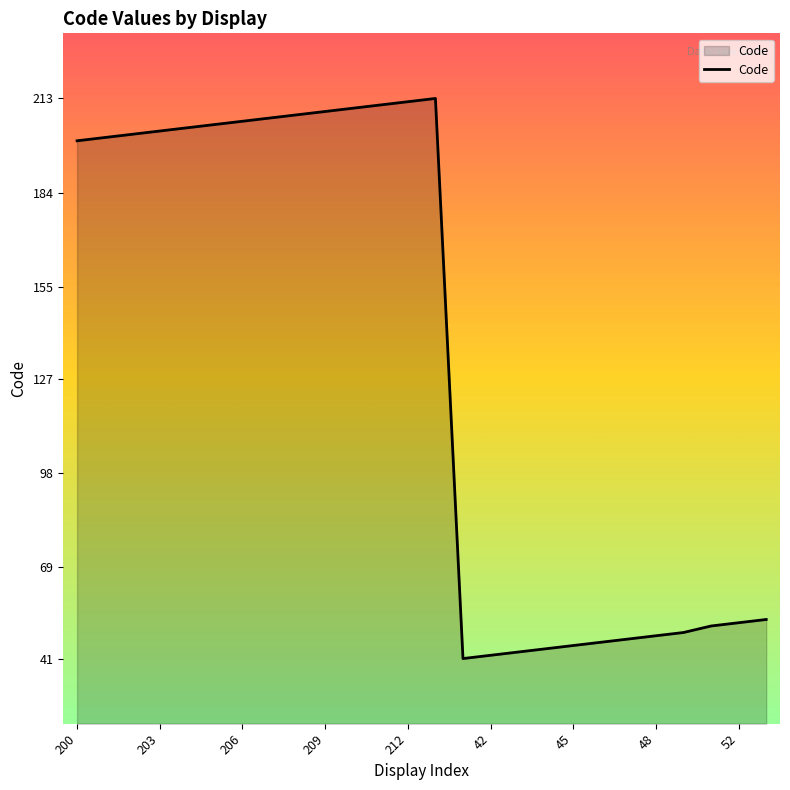

What is the maximum value shown in the chart?

213